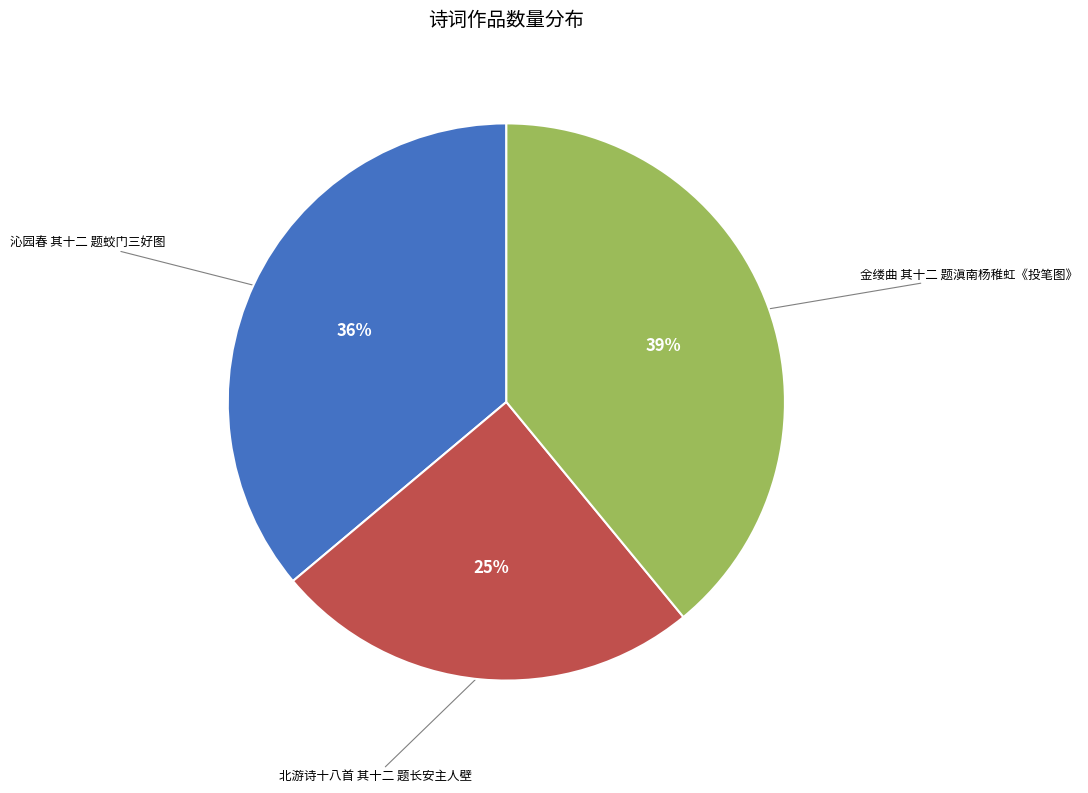

What percentage is the 北游诗十八首 其十二 题长安主人壁 slice, to the nearest percent?

25%